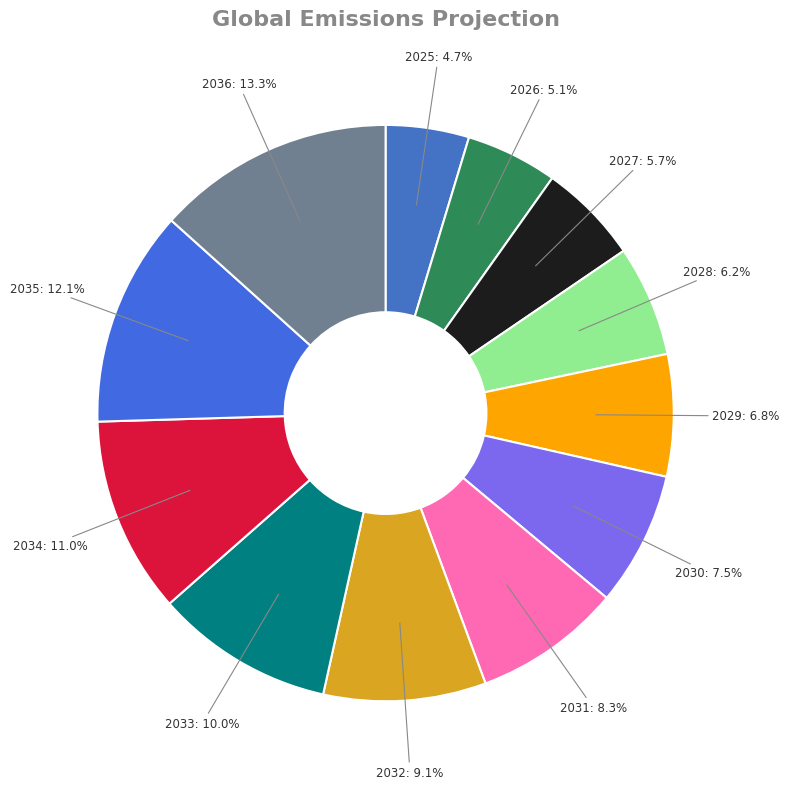

Which category has the biggest portion of the pie?

2036